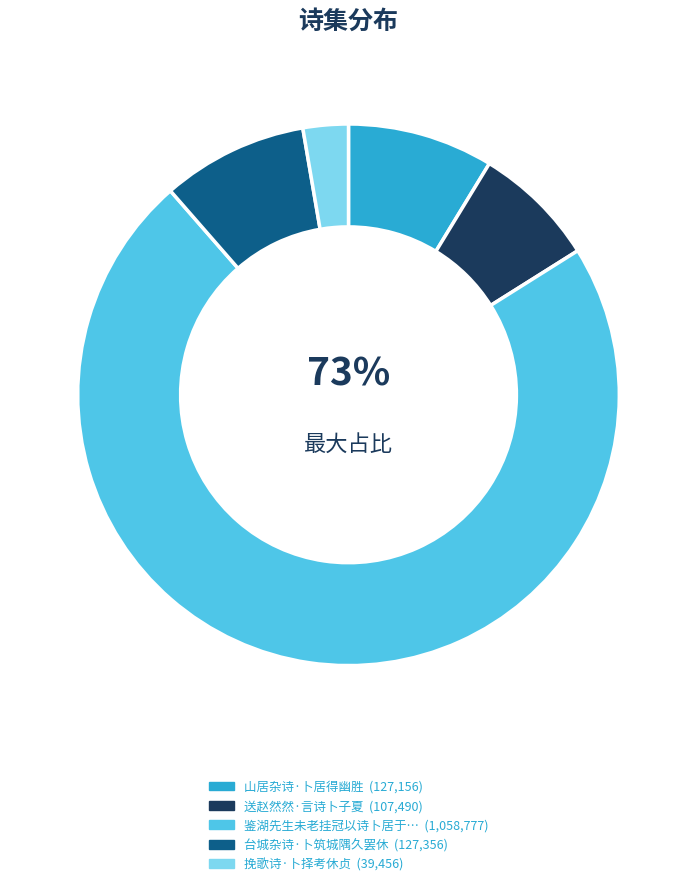

Count the number of slices in the pie.

5